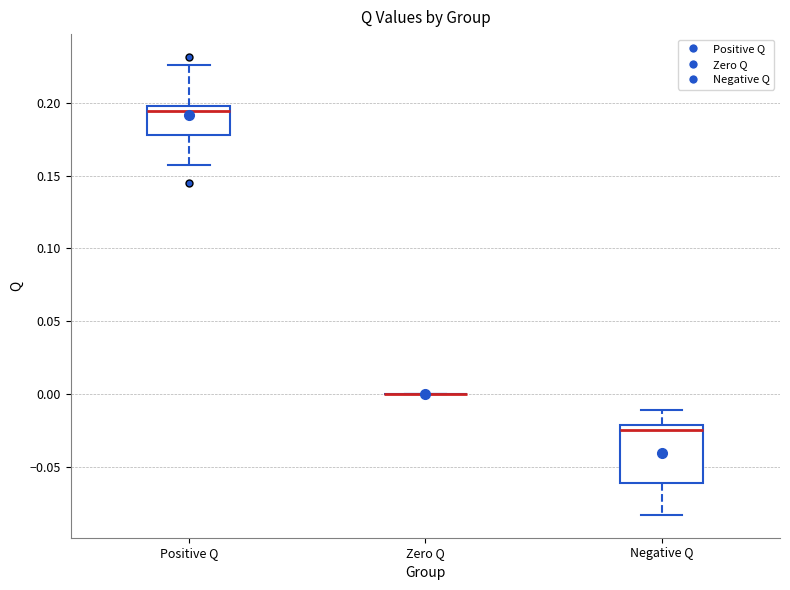

Reading left to right, transcribe this box plot: for each box, give where its median line is, the range the box spans, and where its two whiskers end, as read against the y-axis. The values are not printed on the chart, so give them approximately, as read against the axis.

Positive Q: median 0.195 (just below the box's upper edge), box 0.180 to 0.195, whiskers 0.155 to 0.225
Zero Q: box collapsed to a line at 0.000, whiskers 0.000 to 0.000
Negative Q: median -0.025, box -0.060 to -0.020, whiskers -0.085 to -0.010